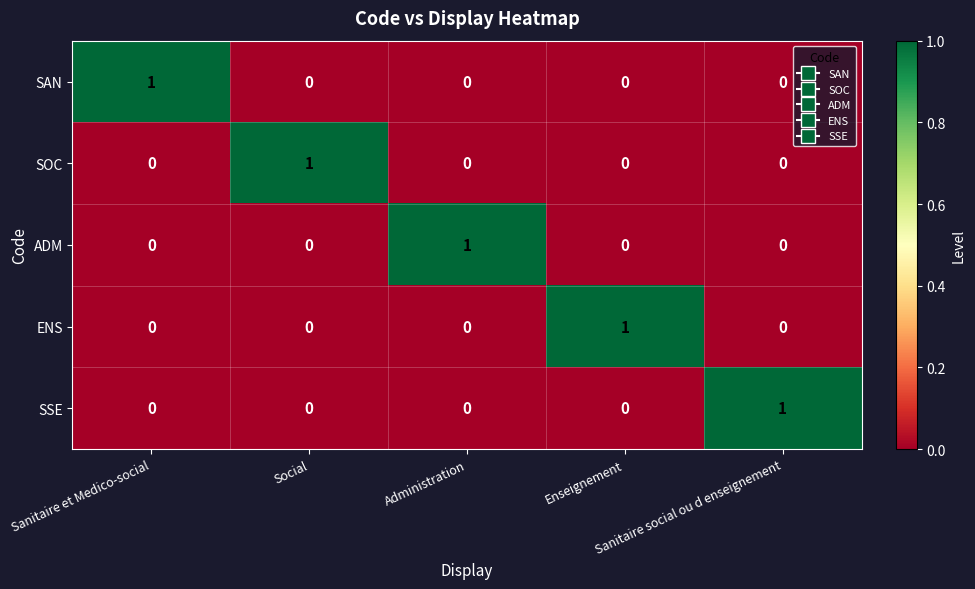

At how many categories does at least one series exceed 0?

5